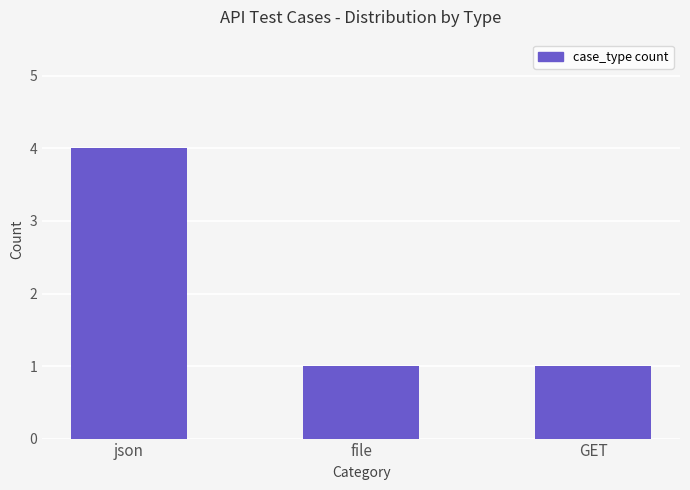

What is the maximum value shown in the chart?

4